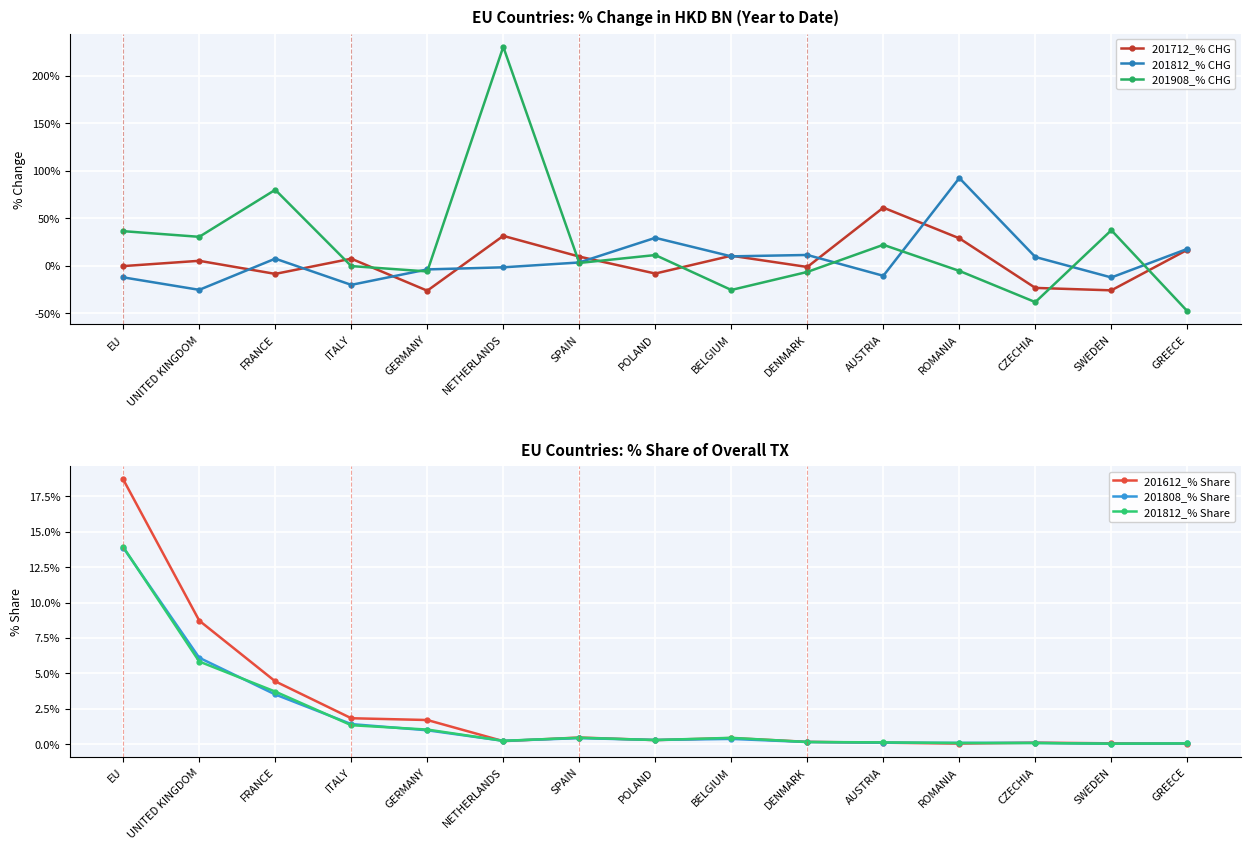

Reading left to right, what are all the values shown in this chart?

201712_% CHG: EU=-0.4	UNITED KINGDOM=5.2	FRANCE=-8.6	ITALY=7.4	GERMANY=-26.3	NETHERLANDS=31.5	SPAIN=9.7	POLAND=-8.2	BELGIUM=10.6	DENMARK=-1.3	AUSTRIA=61.2	ROMANIA=28.9	CZECHIA=-23.3	SWEDEN=-25.9	GREECE=16.8
201812_% CHG: EU=-12.2	UNITED KINGDOM=-25.4	FRANCE=7.5	ITALY=-20.1	GERMANY=-3.9	NETHERLANDS=-1.6	SPAIN=3.5	POLAND=29.4	BELGIUM=9.9	DENMARK=11.4	AUSTRIA=-10.6	ROMANIA=92.4	CZECHIA=9.2	SWEDEN=-12.3	GREECE=17.8
201908_% CHG: EU=36.4	UNITED KINGDOM=30.5	FRANCE=80.0	ITALY=-0.3	GERMANY=-6.0	NETHERLANDS=230.7	SPAIN=3.0	POLAND=11.3	BELGIUM=-25.5	DENMARK=-6.5	AUSTRIA=22.1	ROMANIA=-5.4	CZECHIA=-38.3	SWEDEN=37.5	GREECE=-47.9
201612_% Share: EU=18.7	UNITED KINGDOM=8.7	FRANCE=4.4	ITALY=1.8	GERMANY=1.7	NETHERLANDS=0.2	SPAIN=0.5	POLAND=0.3	BELGIUM=0.4	DENMARK=0.2	AUSTRIA=0.1	ROMANIA=0.0	CZECHIA=0.1	SWEDEN=0.1	GREECE=0.0
201808_% Share: EU=13.9	UNITED KINGDOM=6.1	FRANCE=3.5	ITALY=1.4	GERMANY=1.0	NETHERLANDS=0.2	SPAIN=0.4	POLAND=0.3	BELGIUM=0.4	DENMARK=0.1	AUSTRIA=0.1	ROMANIA=0.1	CZECHIA=0.1	SWEDEN=0.0	GREECE=0.0
201812_% Share: EU=13.9	UNITED KINGDOM=5.8	FRANCE=3.7	ITALY=1.3	GERMANY=1.0	NETHERLANDS=0.2	SPAIN=0.5	POLAND=0.3	BELGIUM=0.4	DENMARK=0.1	AUSTRIA=0.1	ROMANIA=0.1	CZECHIA=0.1	SWEDEN=0.0	GREECE=0.0